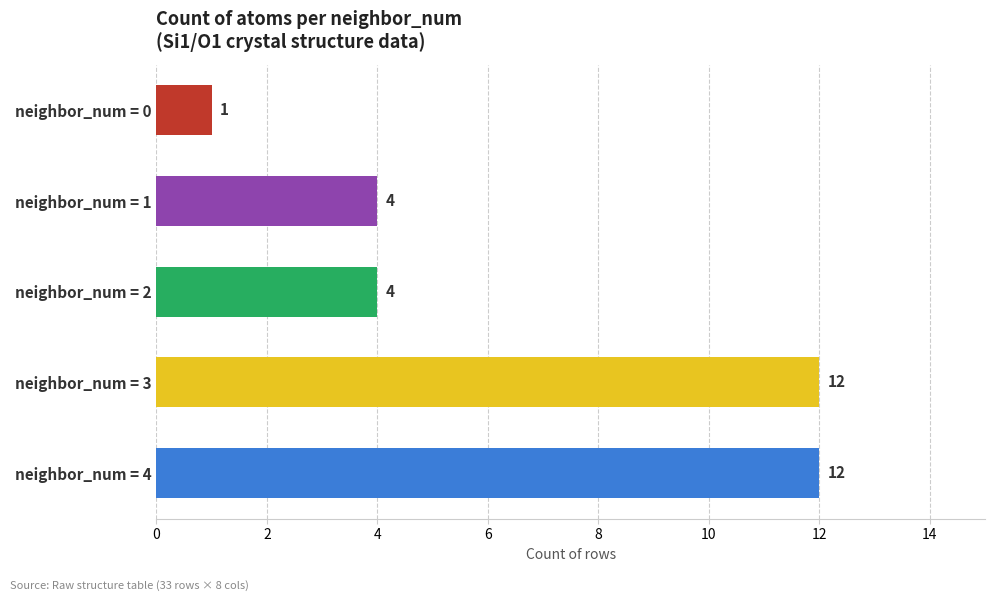

Does the chart contain stacked bars?

No